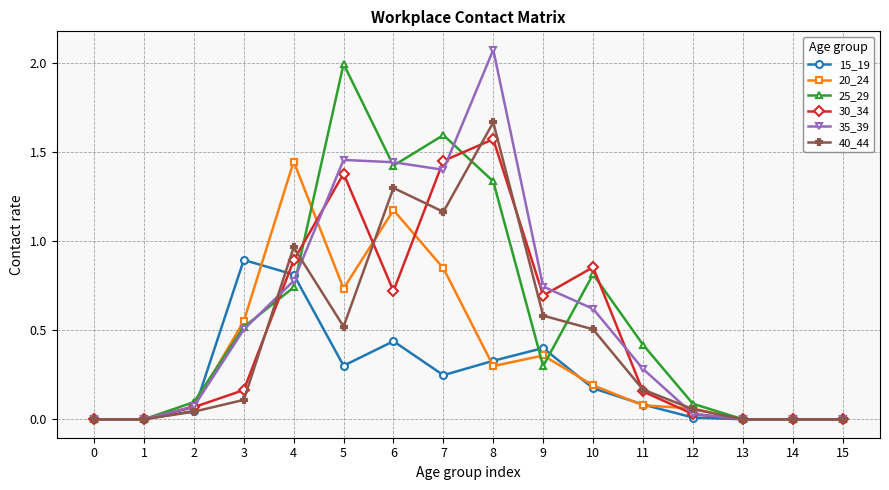

At which label does 15_19 reach its peak?

3